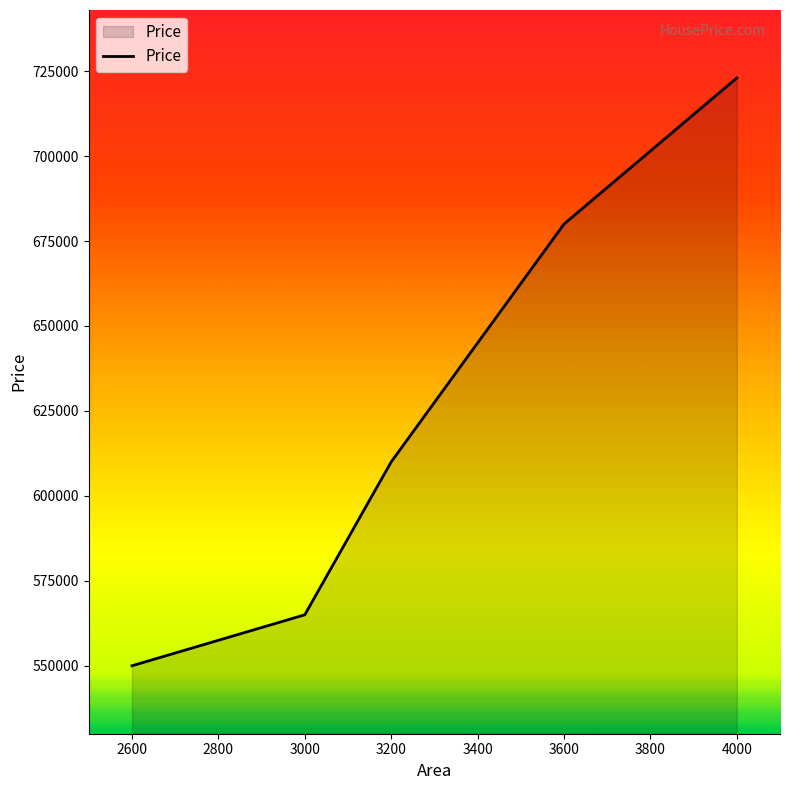

Which category has the lowest value across all series?

2600